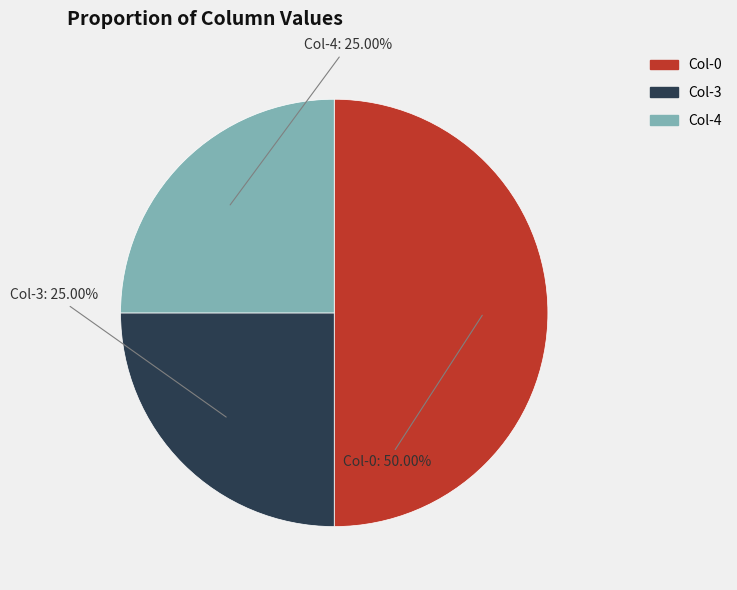

To the nearest percent, what is the average slice percentage?

33%